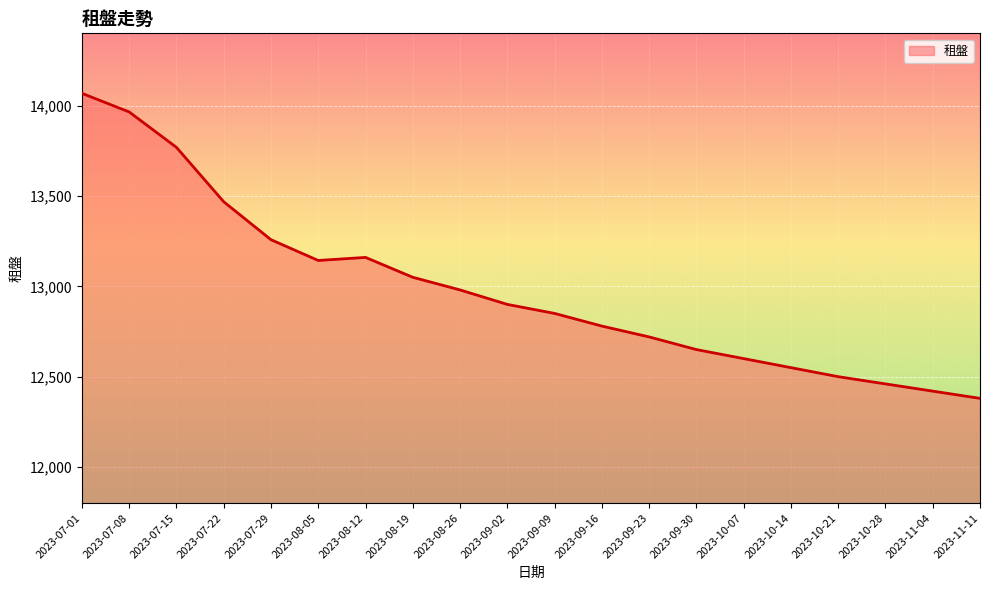

What is the change in value from 2023-09-30 to 2023-11-11?

-270